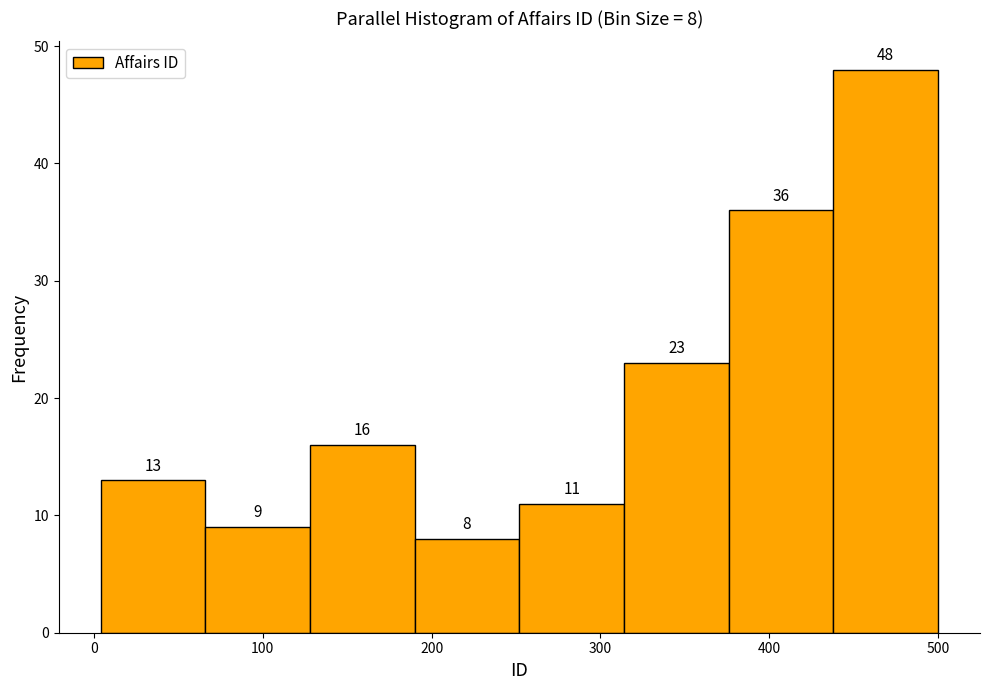

Over which range of the x-axis is the bar tallest?

438 to 500